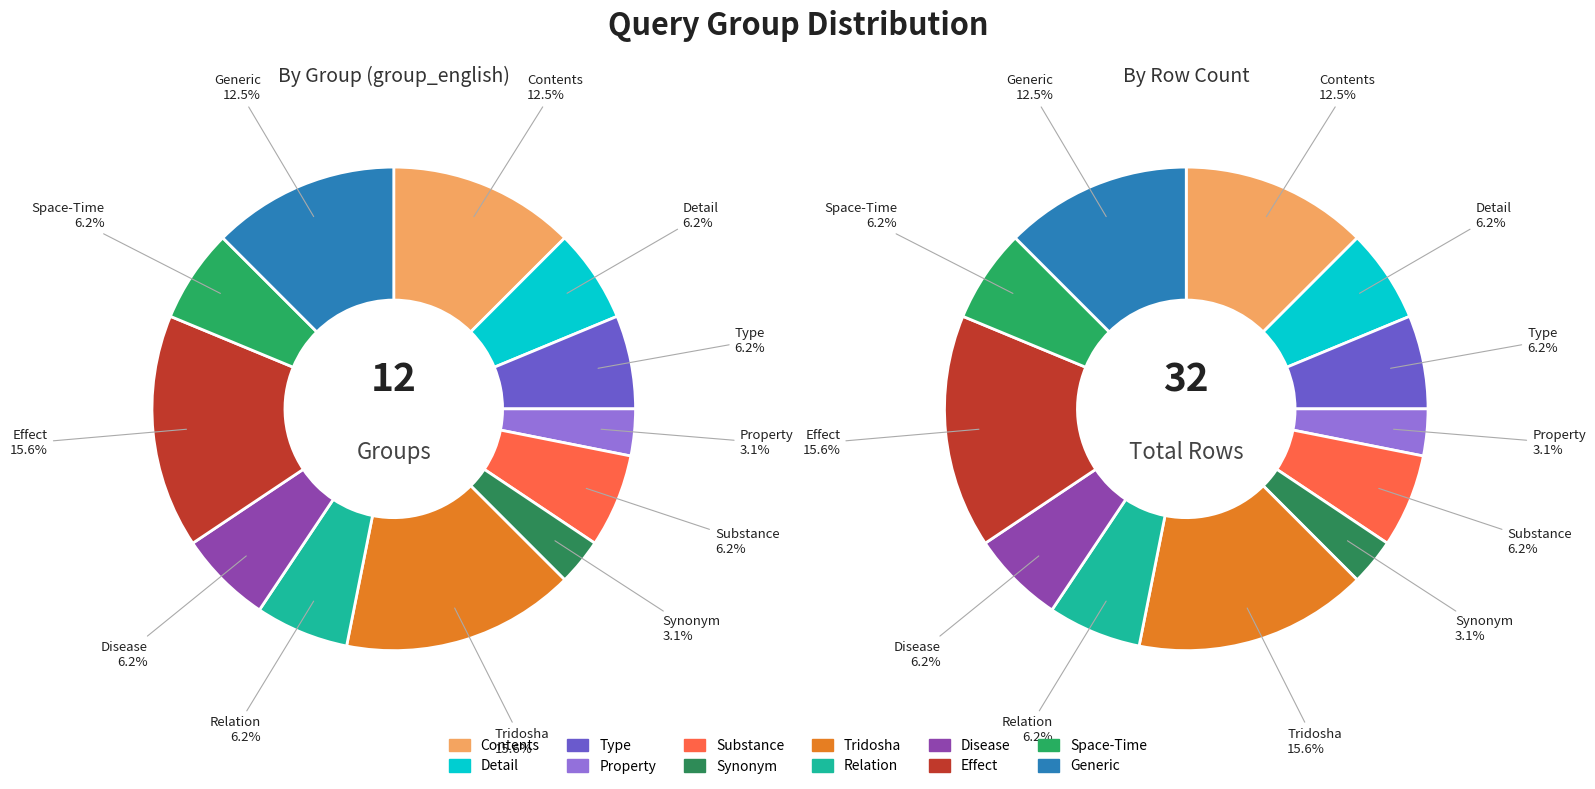

Is there any slice that represents more than half of the pie?

No